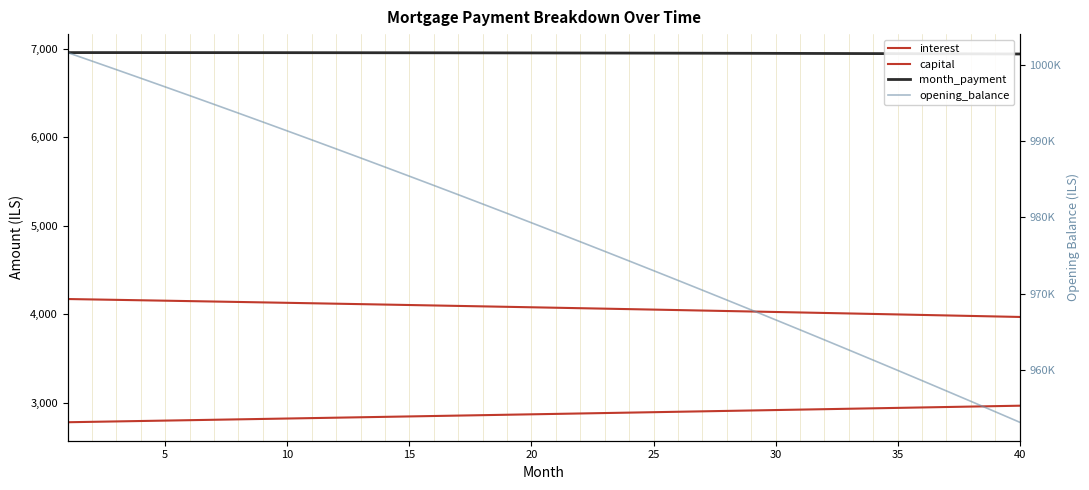

What is the value of the interest point at the 34th from the left?

4005.2